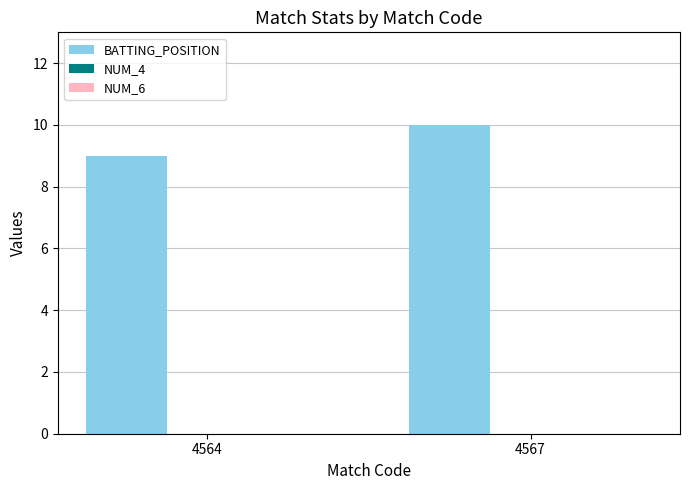

List the labels in order of value, smallest first.

4564, 4567